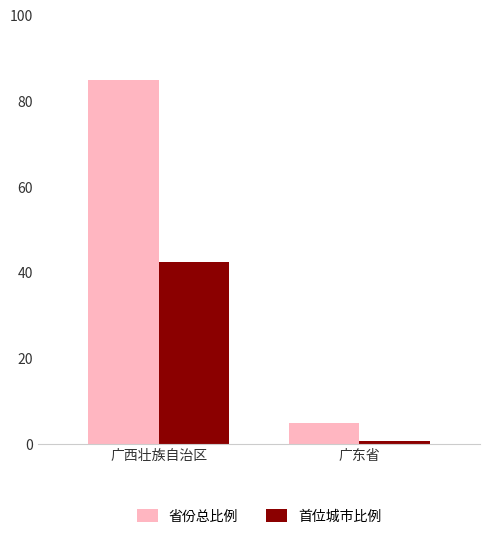

Which series changed the most between 广西壮族自治区 and 广东省?

省份总比例